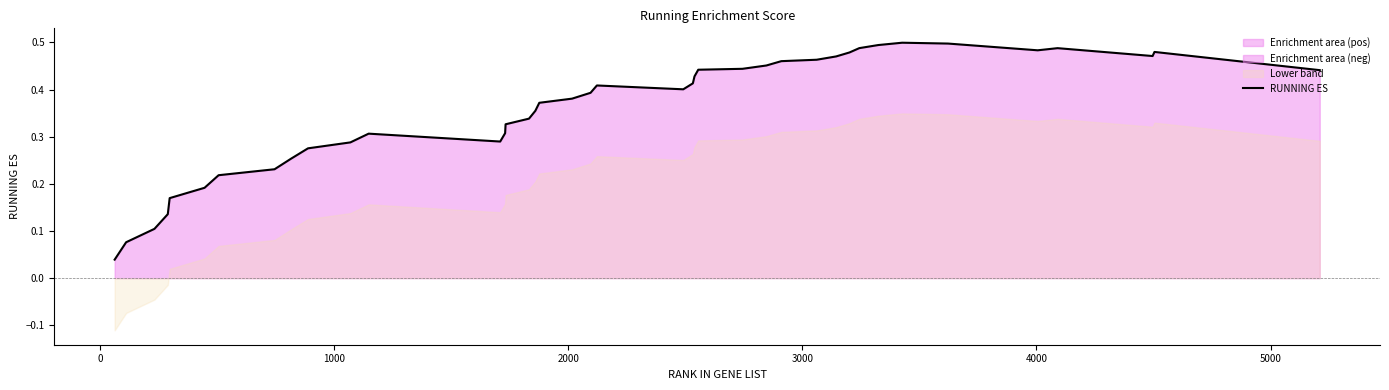

What is the greatest value displayed?

0.5